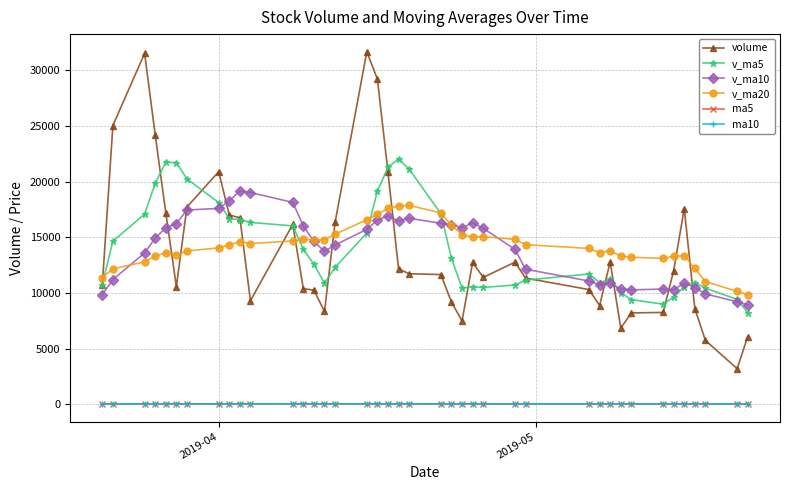

Is this an area chart (filled region under the line)?

No